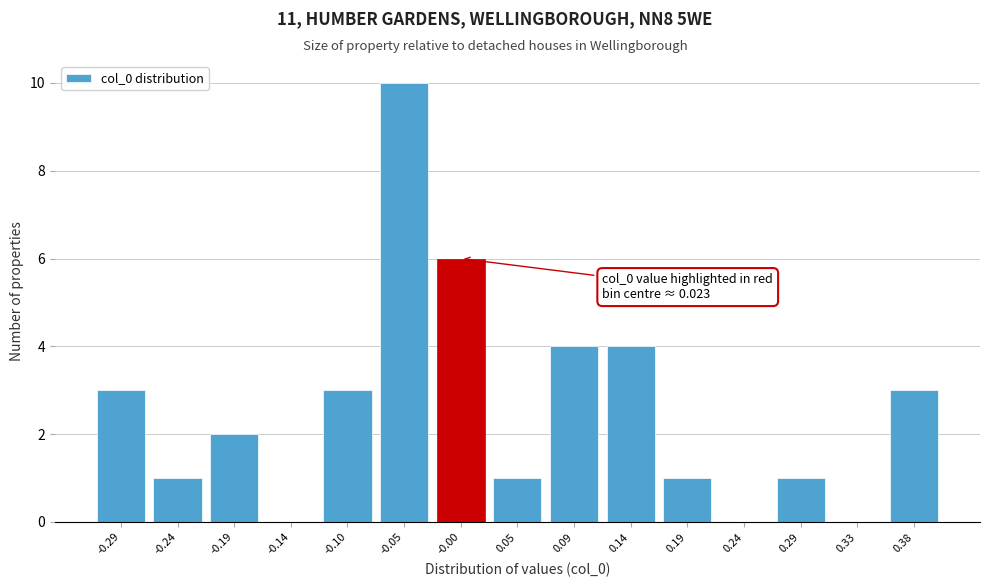

Reading left to right, transcribe all the data shown in this chart.

-0.29=3	-0.24=1	-0.19=2	-0.14=0	-0.10=3	-0.05=10	-0.00=6	0.05=1	0.09=4	0.14=4	0.19=1	0.24=0	0.29=1	0.33=0	0.38=3